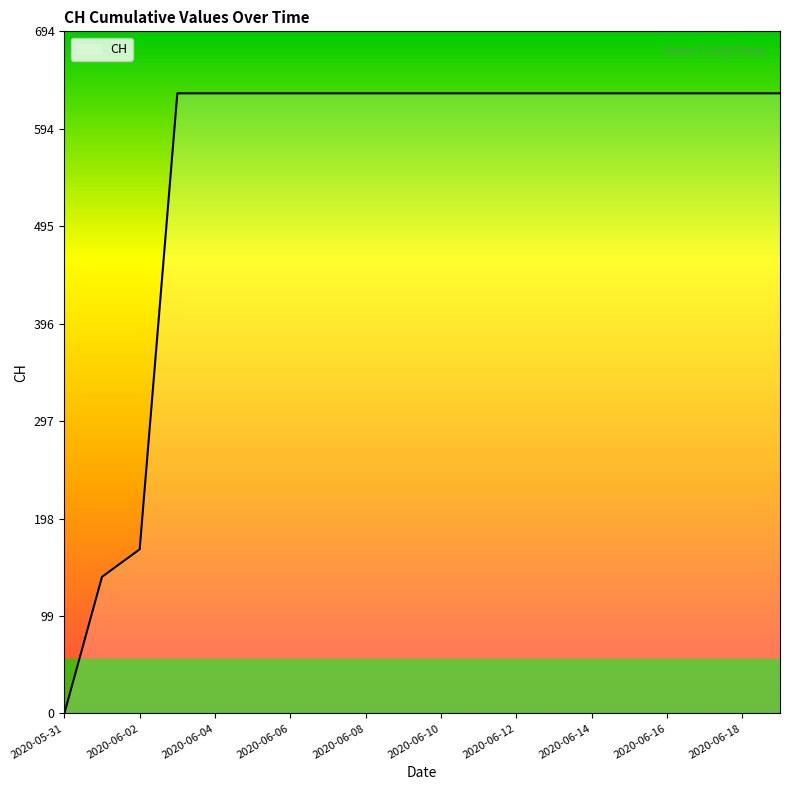

What is the difference between the maximum and minimum values?

631